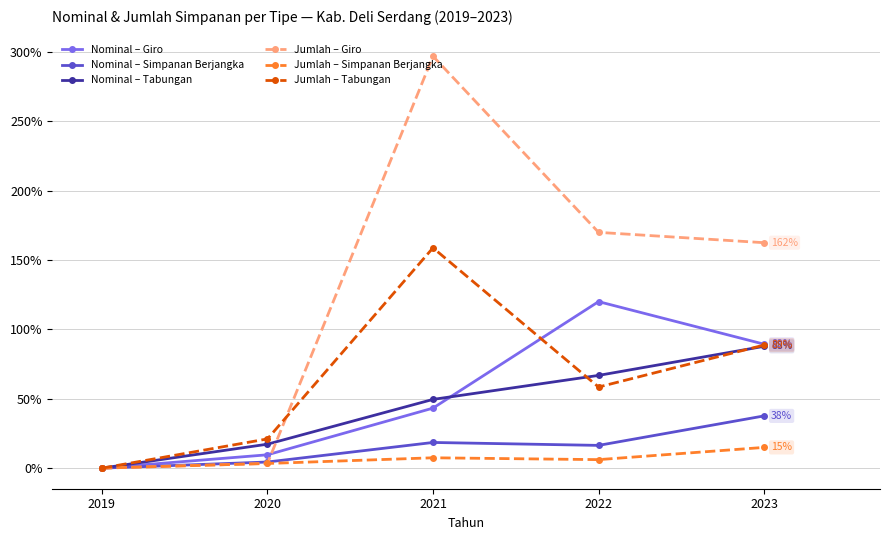

Where does the Nominal – Tabungan series first go above 49?

2021